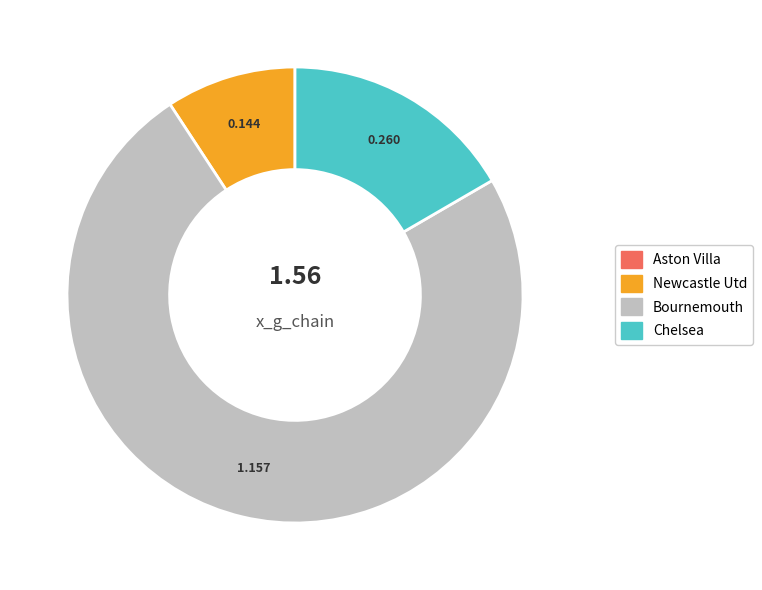

Which slice represents more than half of the pie?

Bournemouth